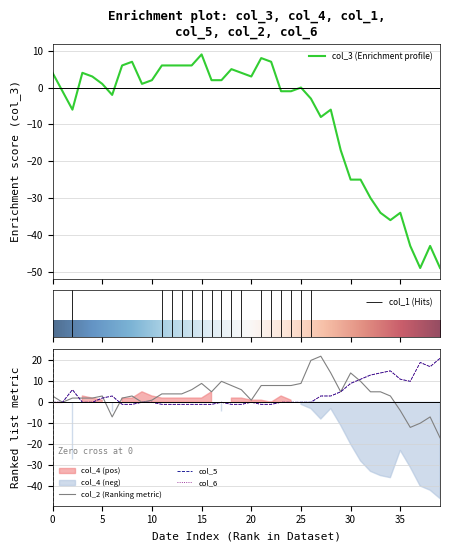

True or false: col_2 has more than 2 points higher than both neighbors.

True